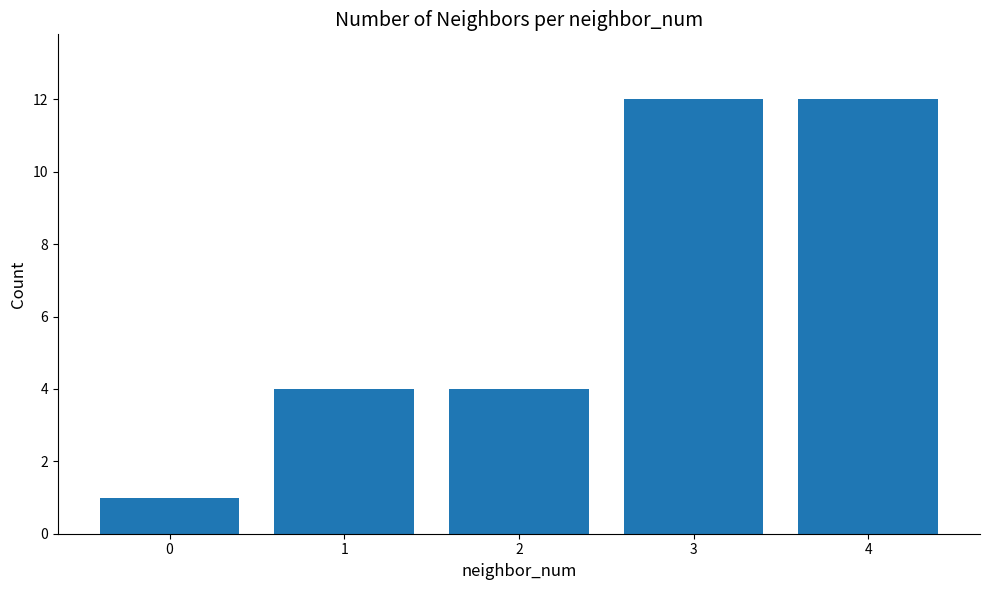

The value at 2 is 4. True or false?

True